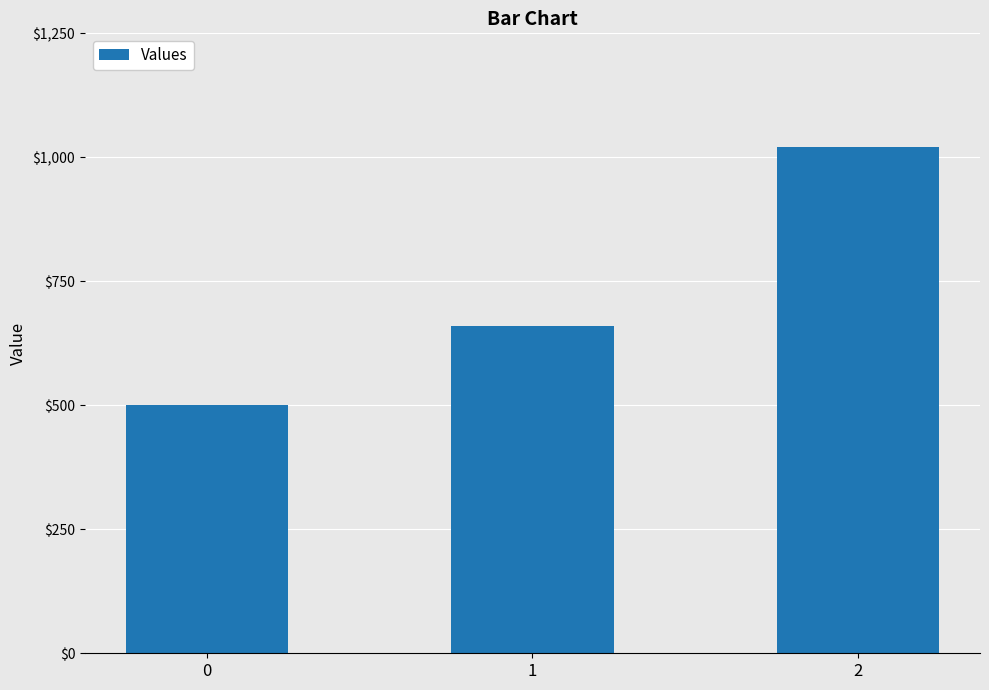

What is the approximate value at 1?

660